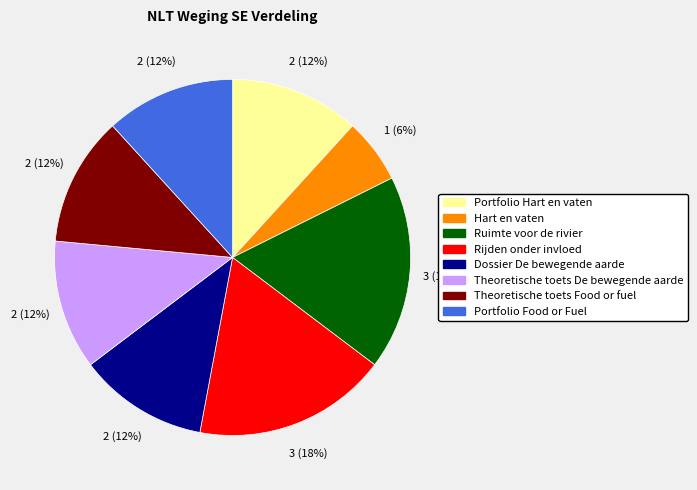

Which slice is the smallest?

Hart en vaten